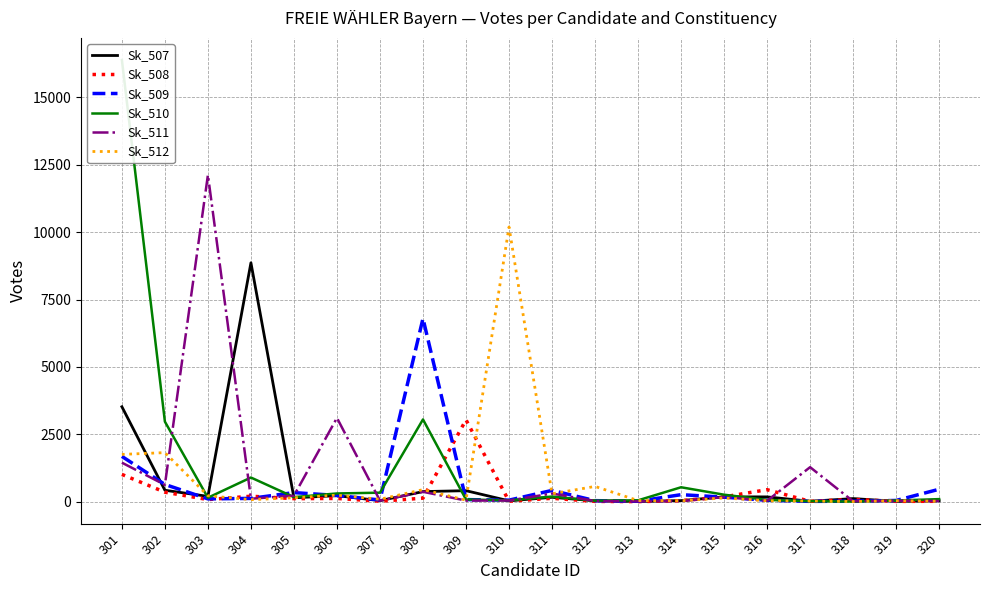

True or false: Sk_507 has a value of 601 at 308.

False